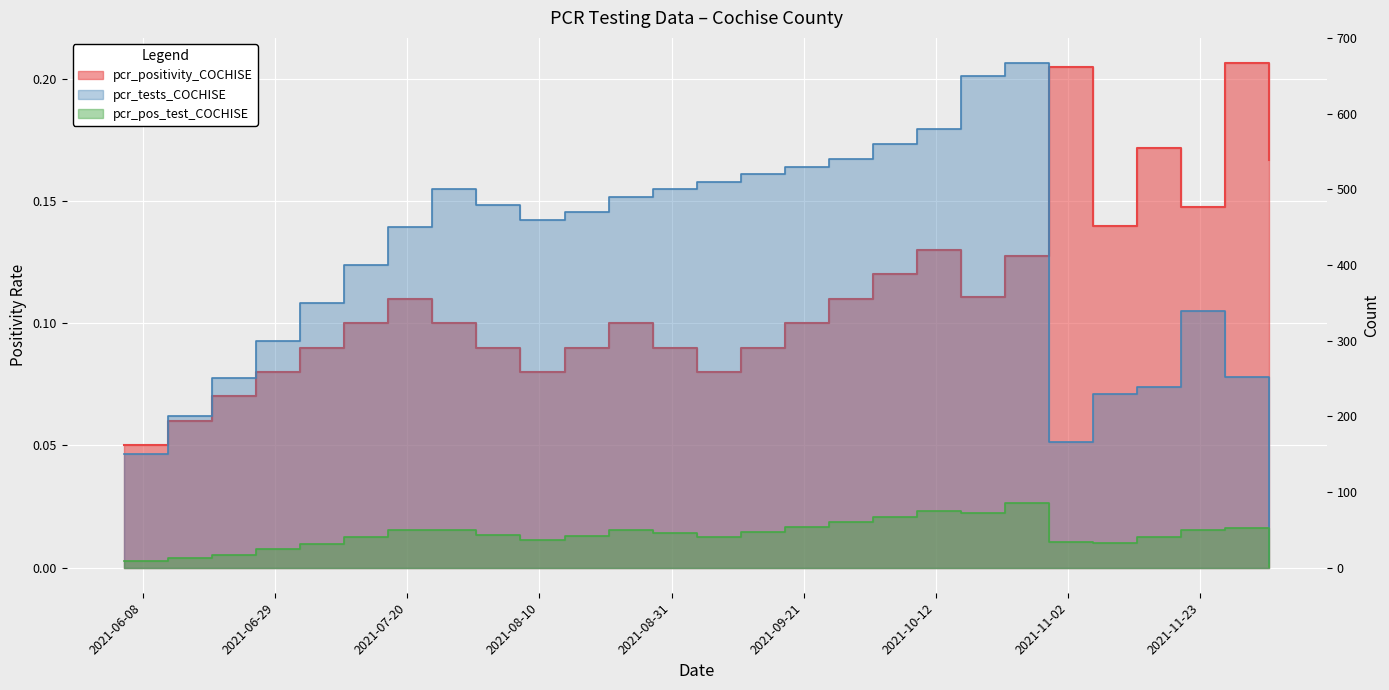

What is the difference between the second highest and second lowest values in the pcr_tests_COCHISE series?

500.0